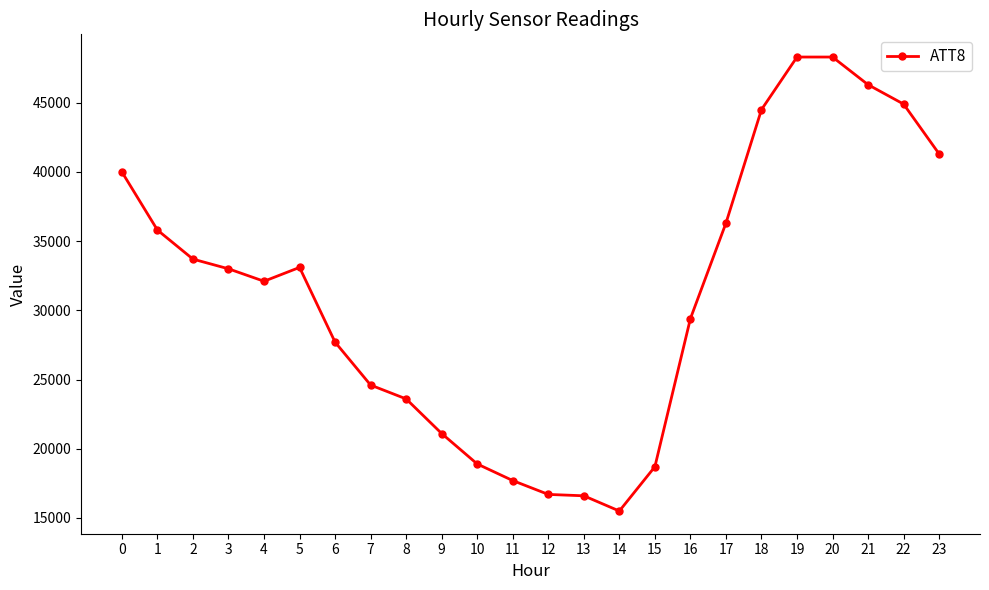

Is it true that the value at 8 is 36958?

False